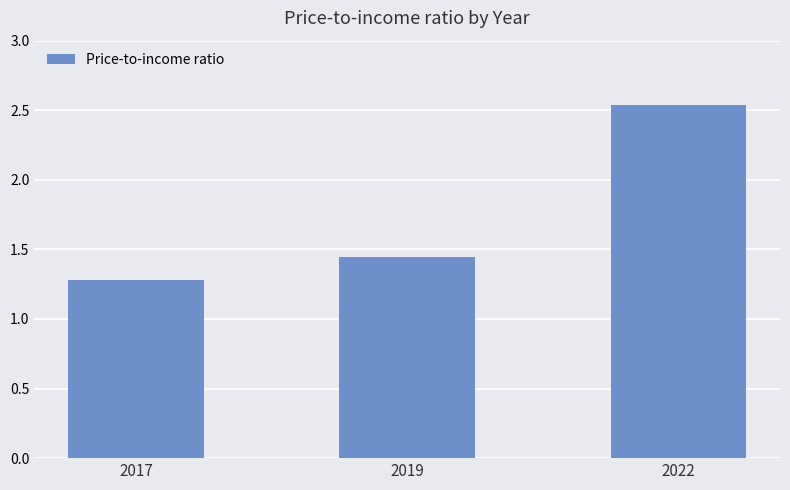

Rank the categories by value from highest to lowest.

2022, 2019, 2017